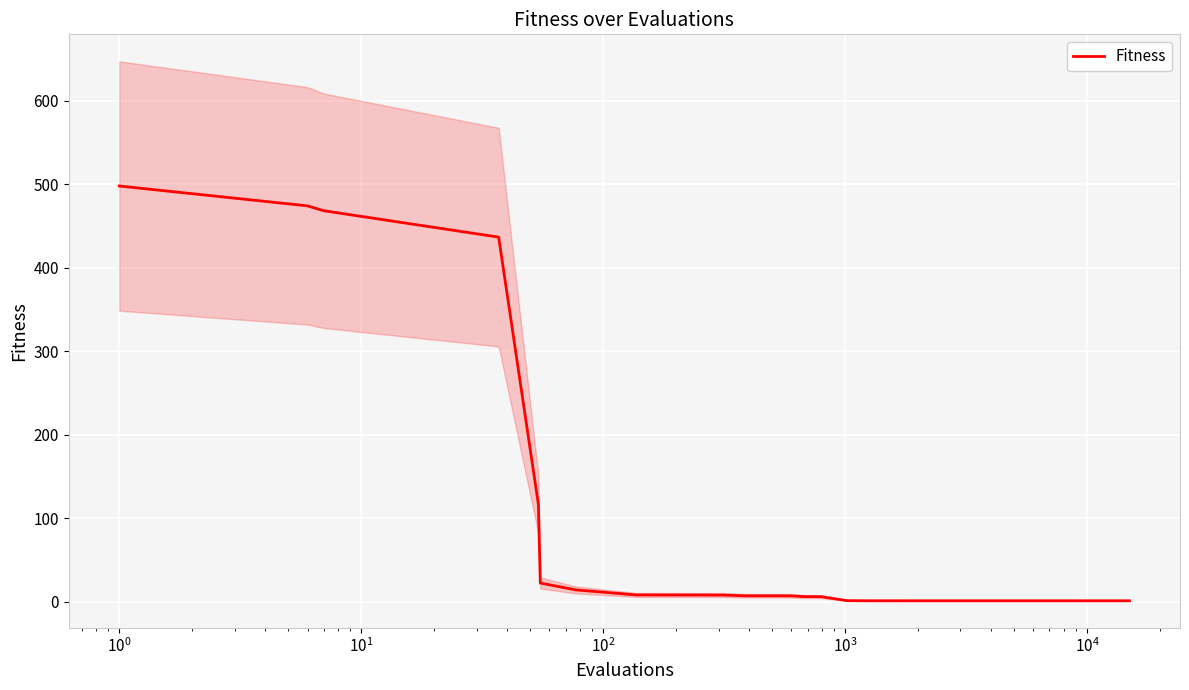

What is the difference between the maximum and second lowest values?

497.0